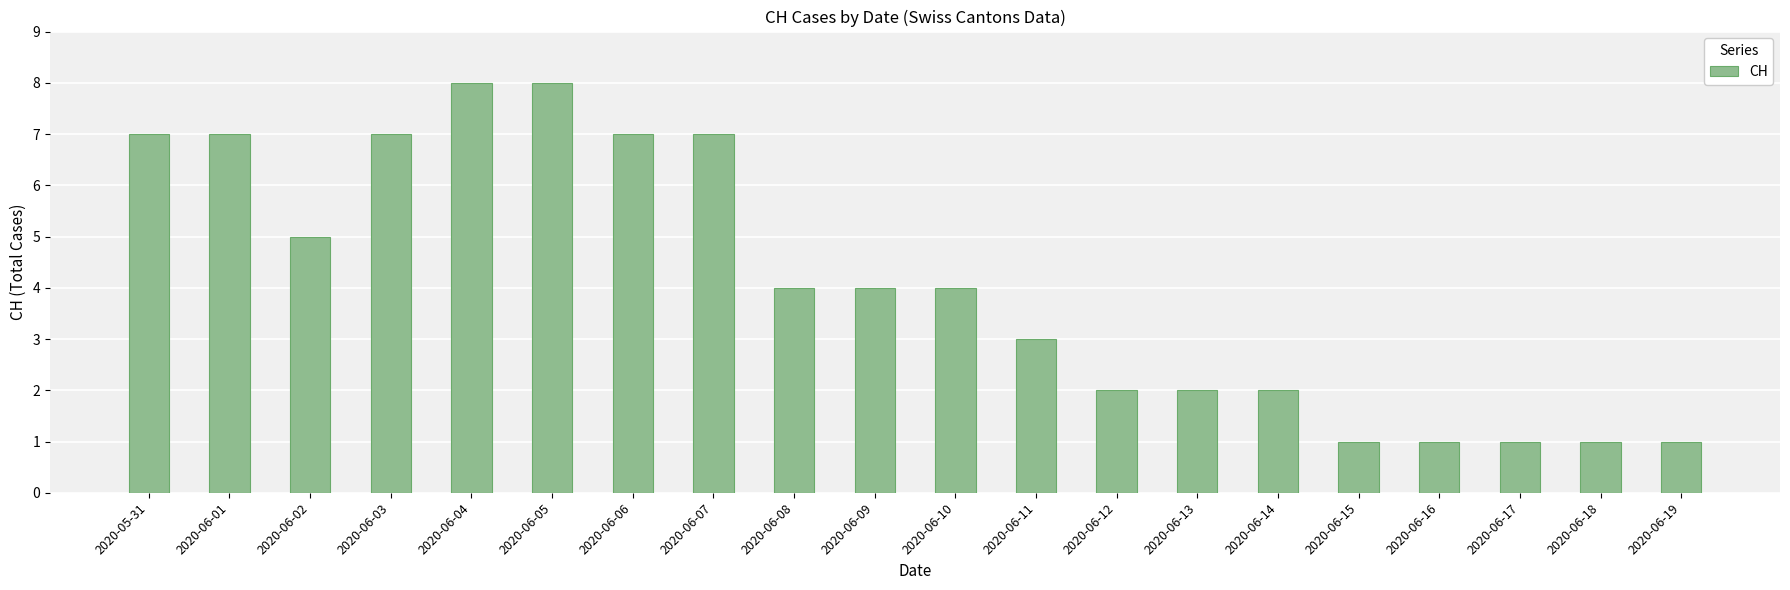

Reading left to right, extract all data points from this chart.

7	7	5	7	8	8	7	7	4	4	4	3	2	2	2	1	1	1	1	1